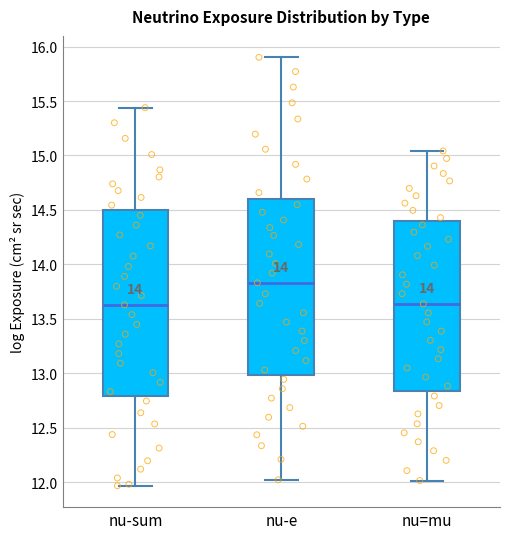

Reading left to right, transcribe this box plot: for each box, give where its median line is, the range the box spans, and where its two whiskers end, as read against the y-axis. The values are not printed on the chart, so give them approximately, as read against the axis.

nu-sum: median 13.65, box 12.80 to 14.50, whiskers 11.95 to 15.45
nu-e: median 13.85, box 13.00 to 14.60, whiskers 12.00 to 15.90
nu=mu: median 13.65, box 12.85 to 14.40, whiskers 12.00 to 15.05